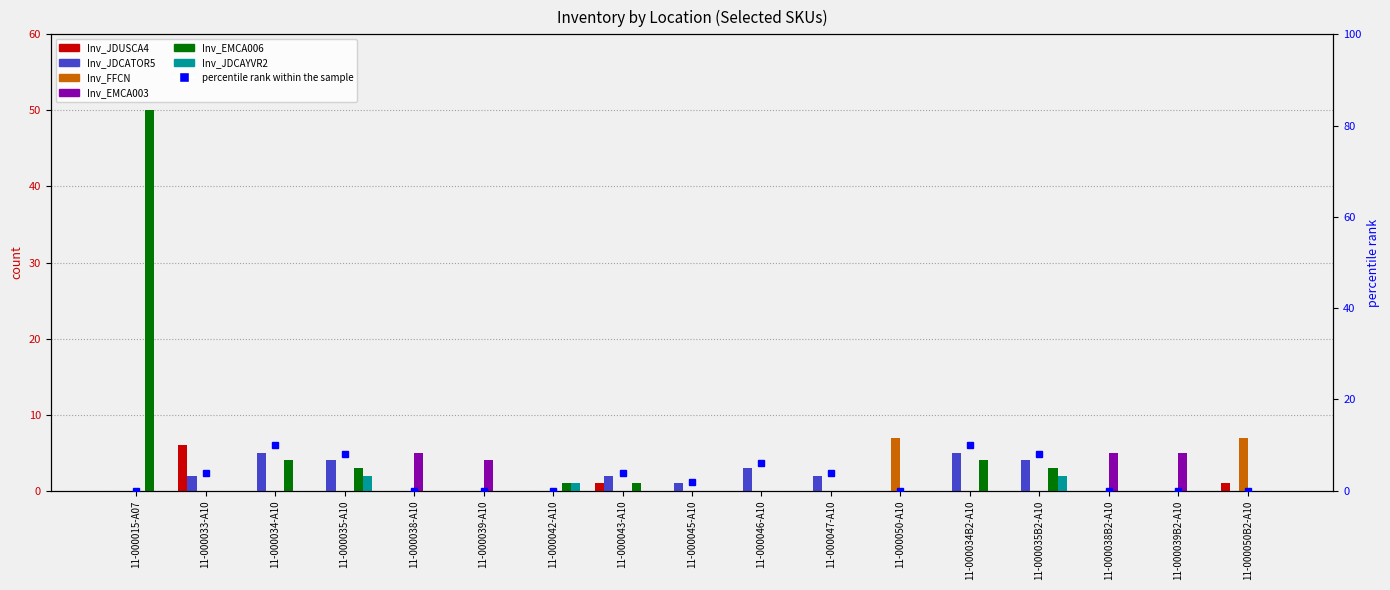

What is the sum of all Inv_EMCA006 values?

66